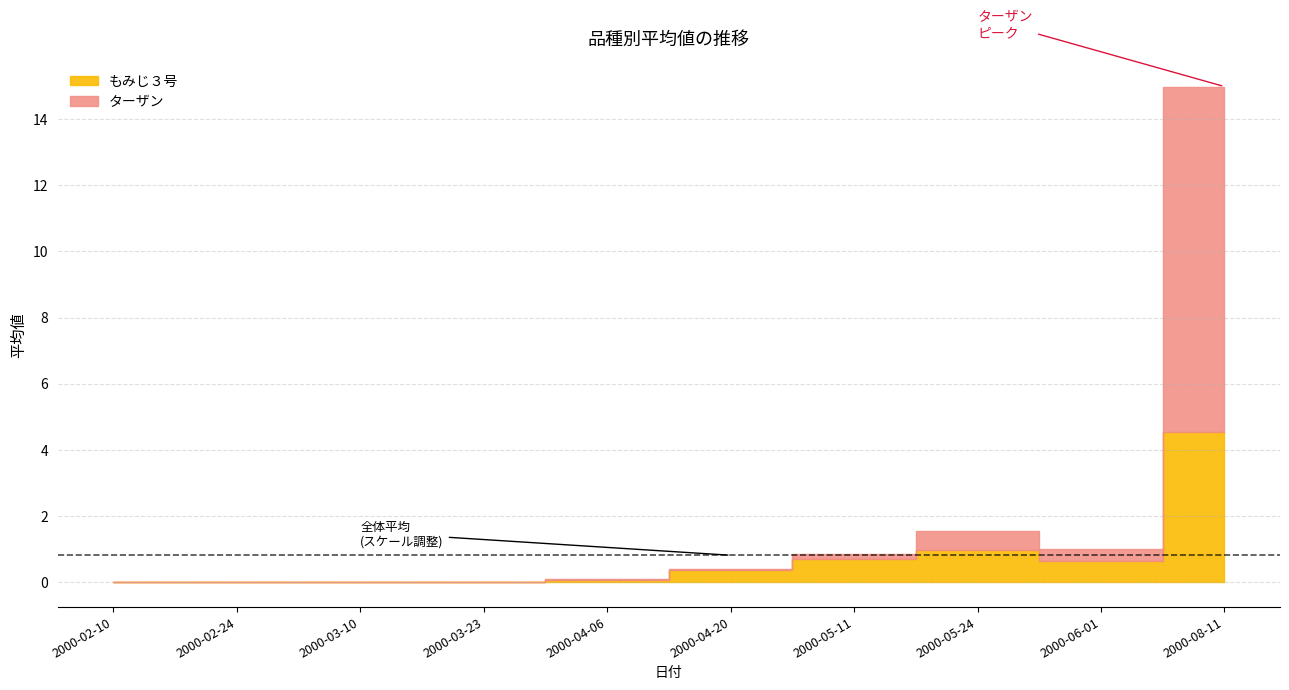

What position from the left is 2000-04-20?

6